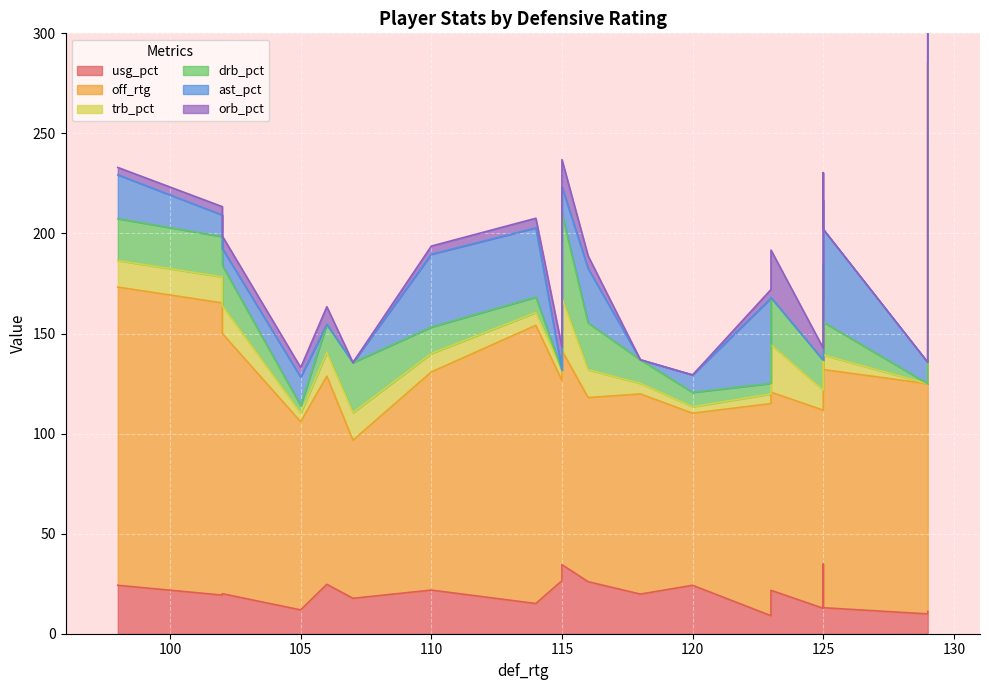

Which series ends up on top after the final intersection of orb_pct and ast_pct?

ast_pct